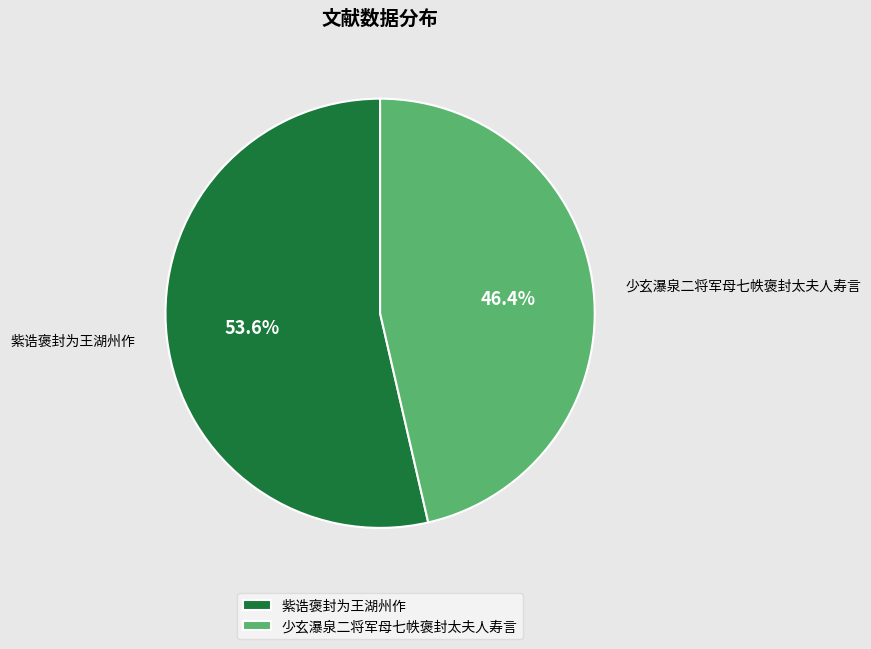

Rank the categories by value from highest to lowest.

紫诰褒封为王湖州作, 少玄瀑泉二将军母七帙褒封太夫人寿言